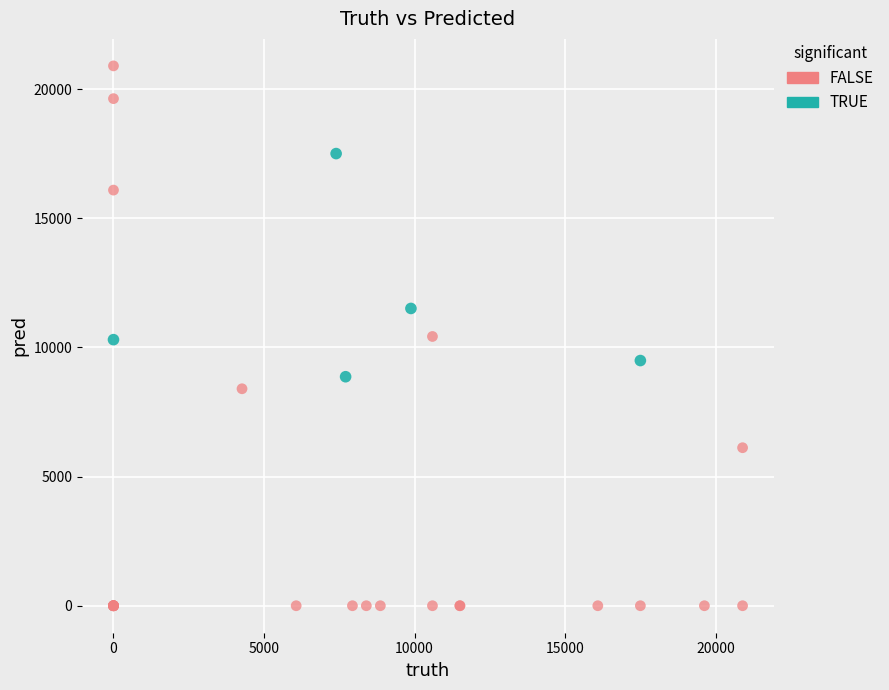

Which series reaches the minimum Y coordinate?

FALSE